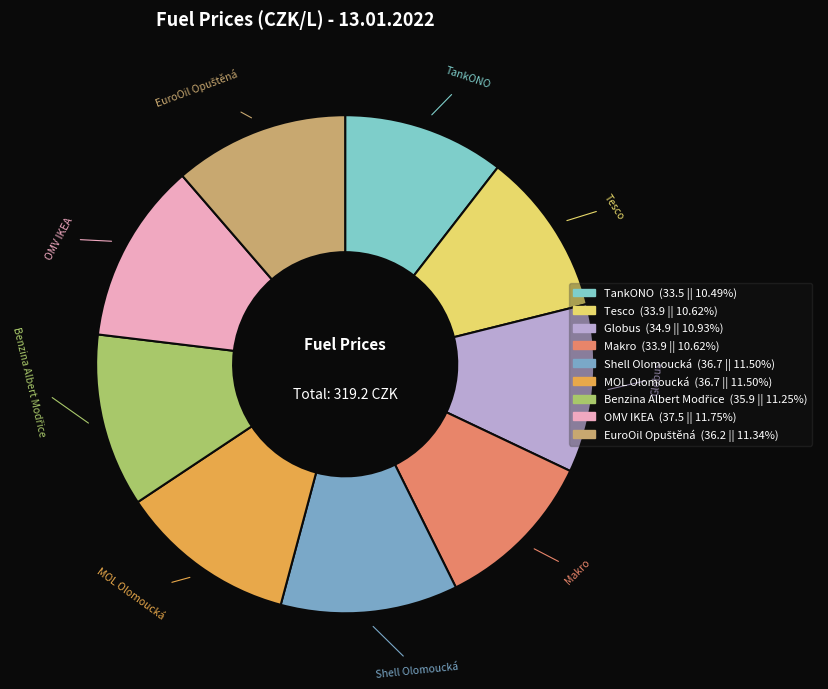

What is the ratio of the value at OMV IKEA to the value at MOL Olomoucká?

1.0